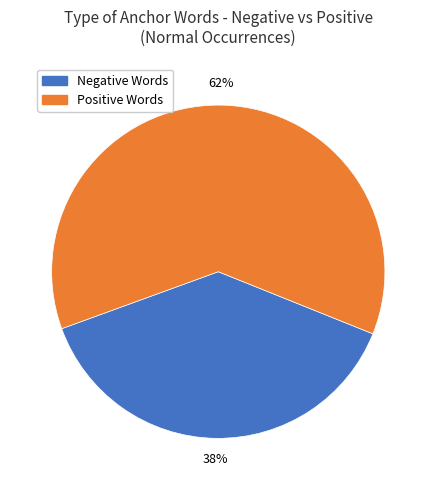

Does any single category account for the majority?

Yes